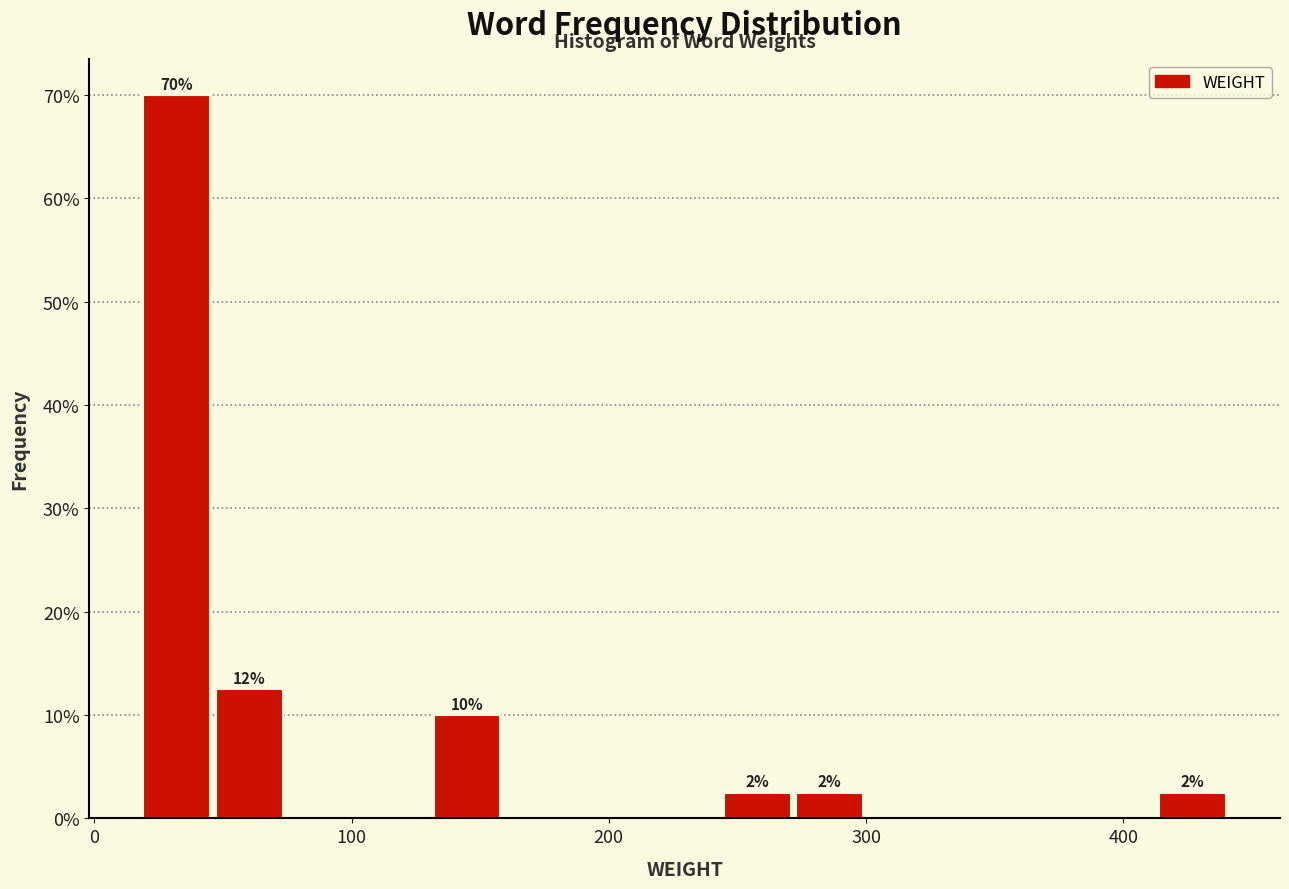

Around what value on the x-axis is the tallest bar? Give the approximate position of its centre, as read against the axis.

30